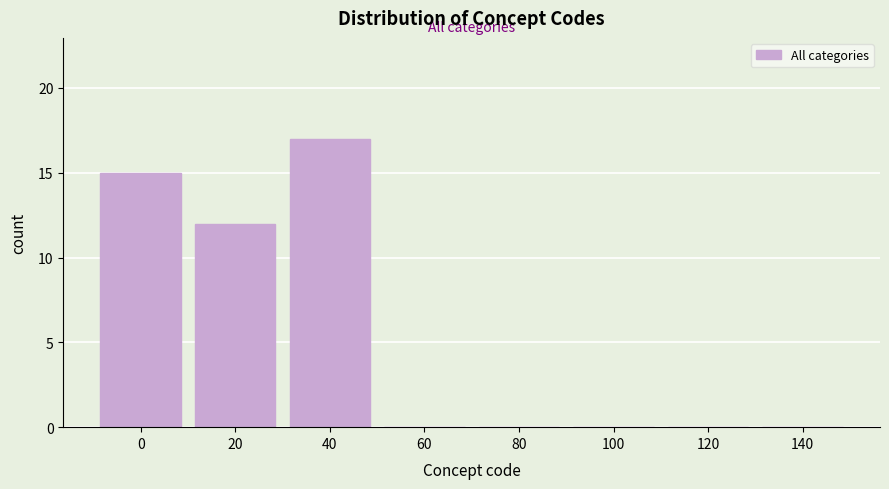

Reading left to right, what are all the values shown in this chart?

0=15	20=12	40=17	60=0	80=0	100=0	120=0	140=0